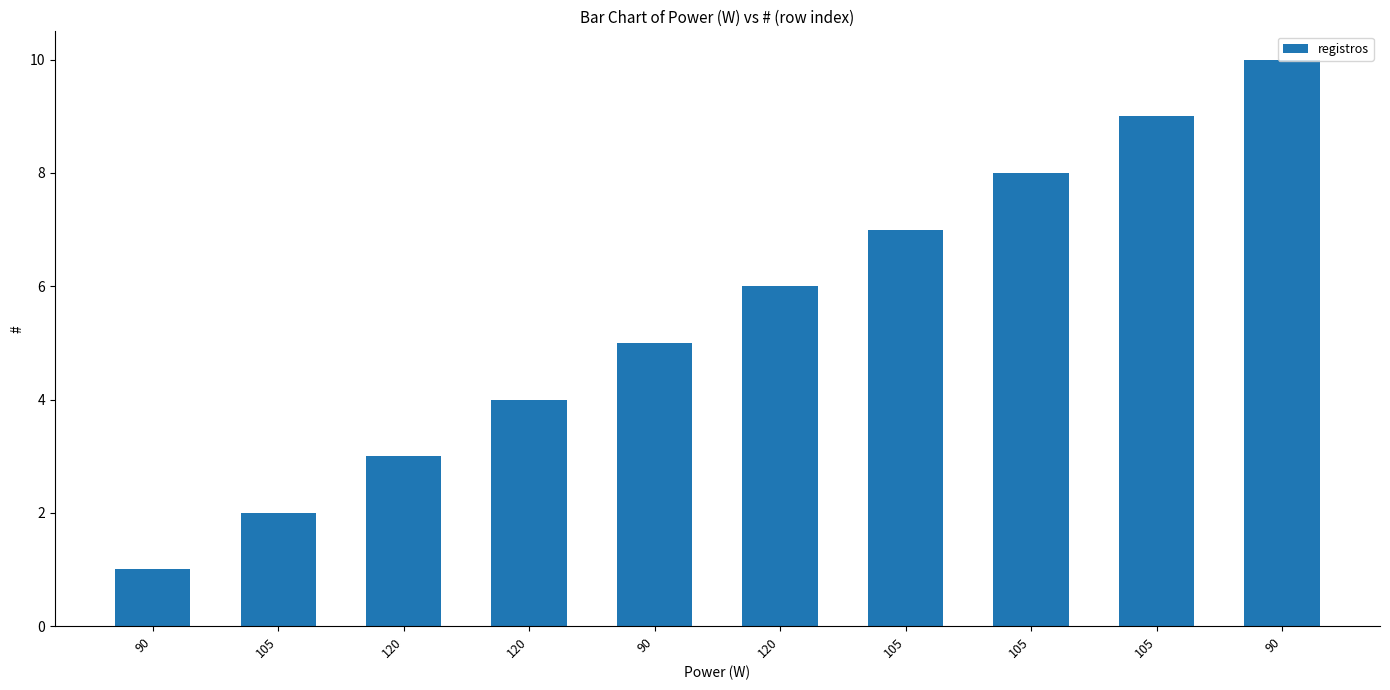

Reading left to right, list all the values displayed in this chart.

90=1	105=2	120=3	120=4	90=5	120=6	105=7	105=8	105=9	90=10